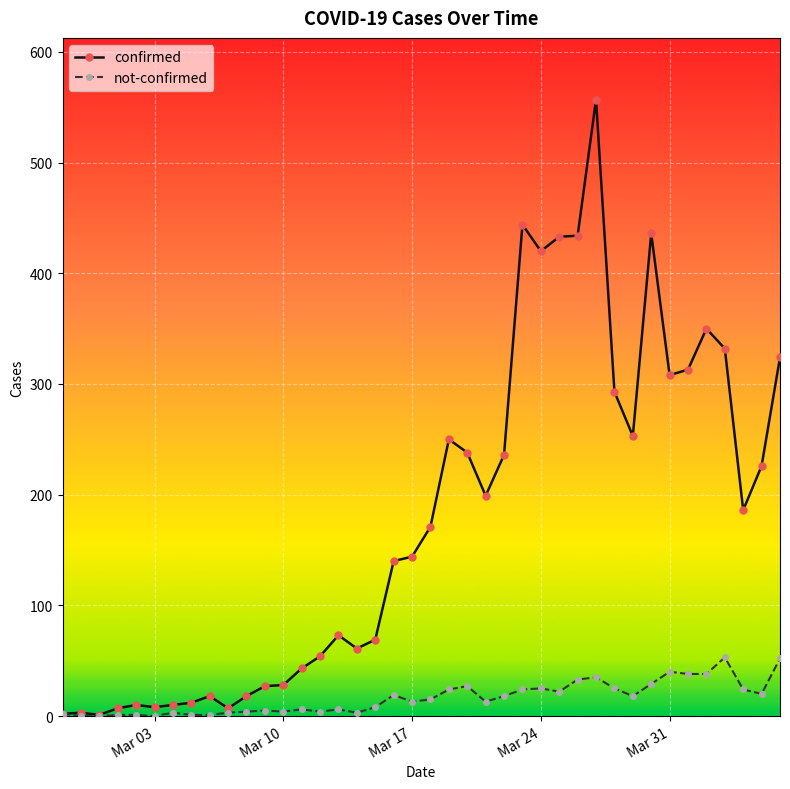

What is the maximum value for not-confirmed?

53